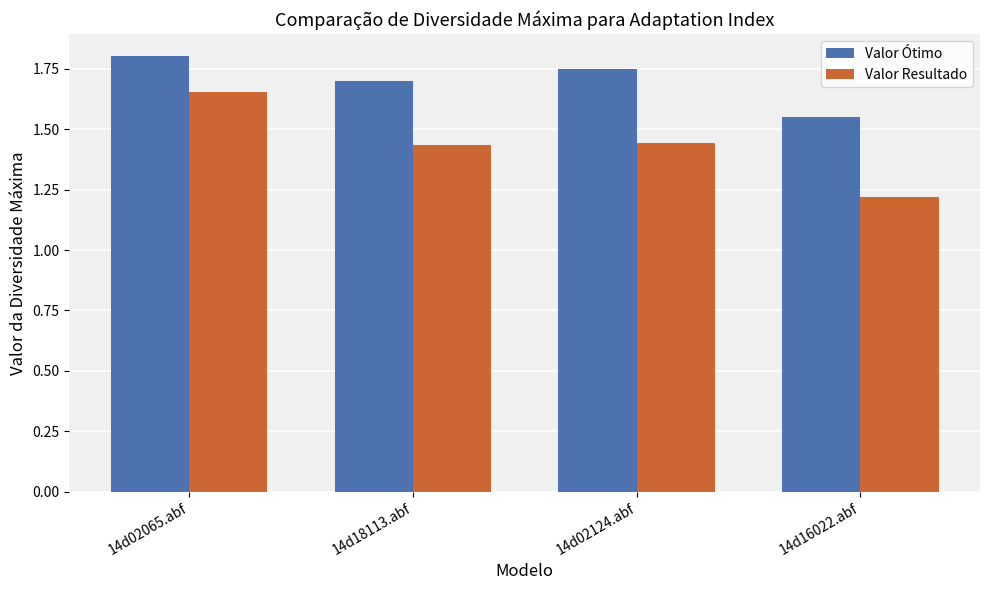

The value of Valor Resultado at 14d02124.abf is 0.8. True or false?

False